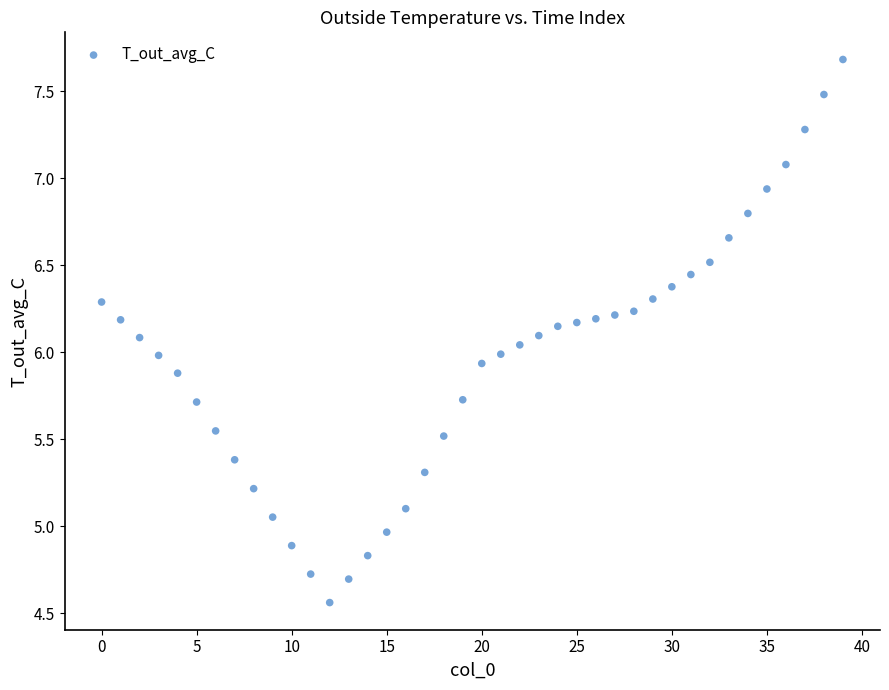

What is the range of Y values (max minus min)?

3.1